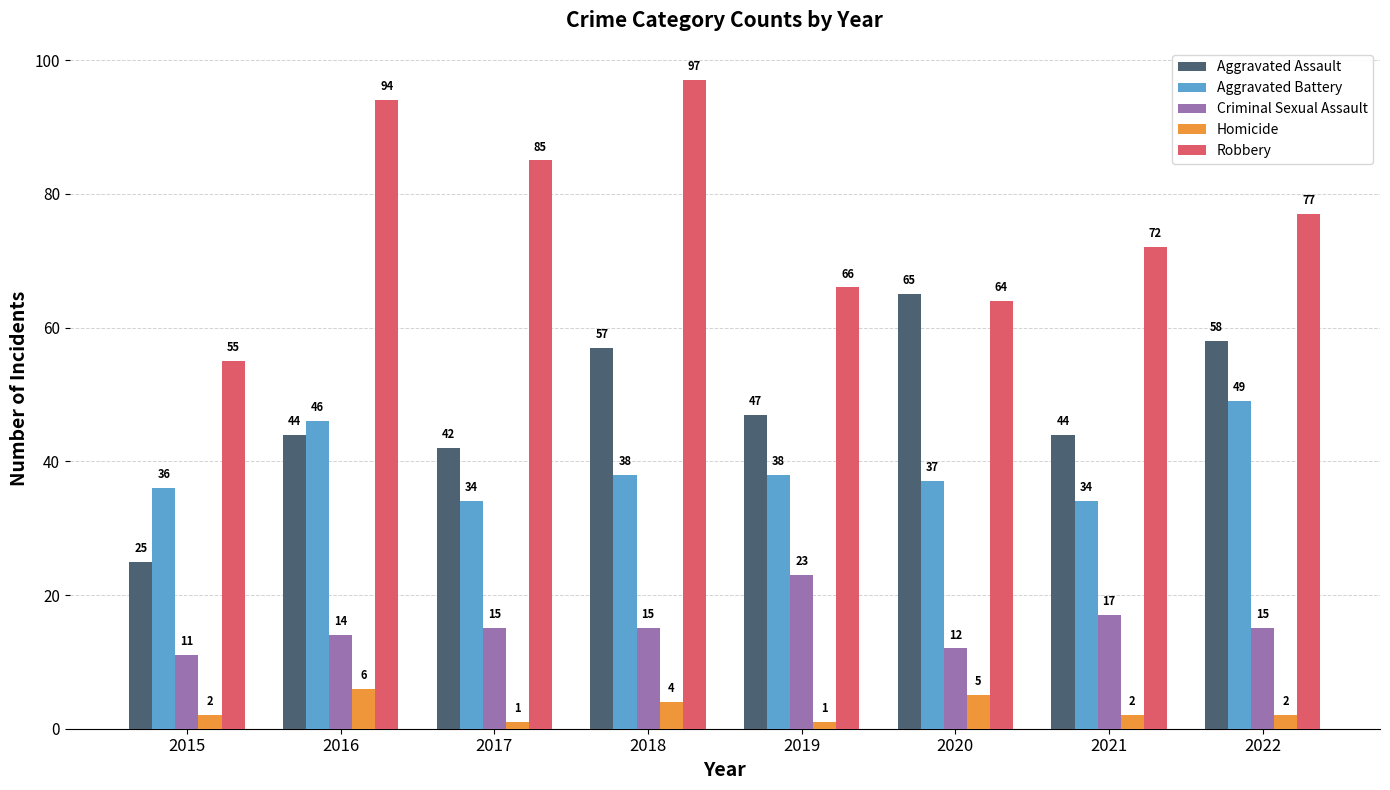

What is the maximum value for Homicide?

6